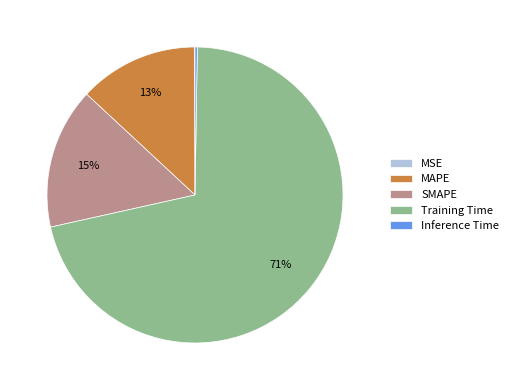

Which has a higher value, Training Time or MAPE?

Training Time